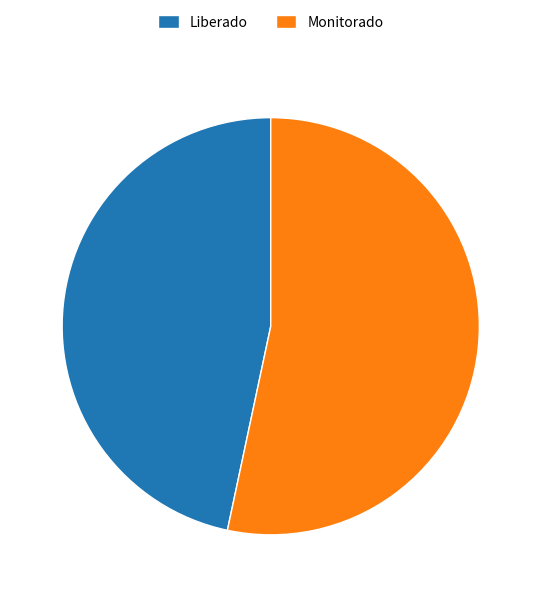

Is the sum of Monitorado and Liberado greater than half?

Yes